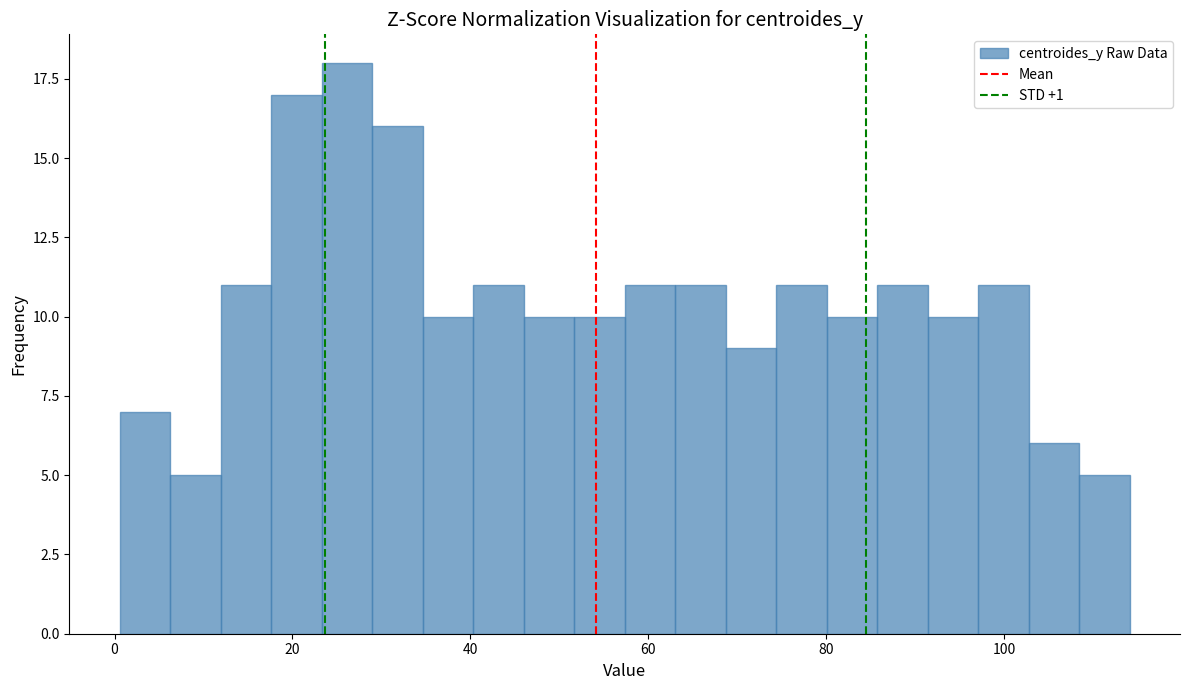

Around what value on the x-axis is the tallest bar? Give the approximate position of its centre, as read against the axis.

26